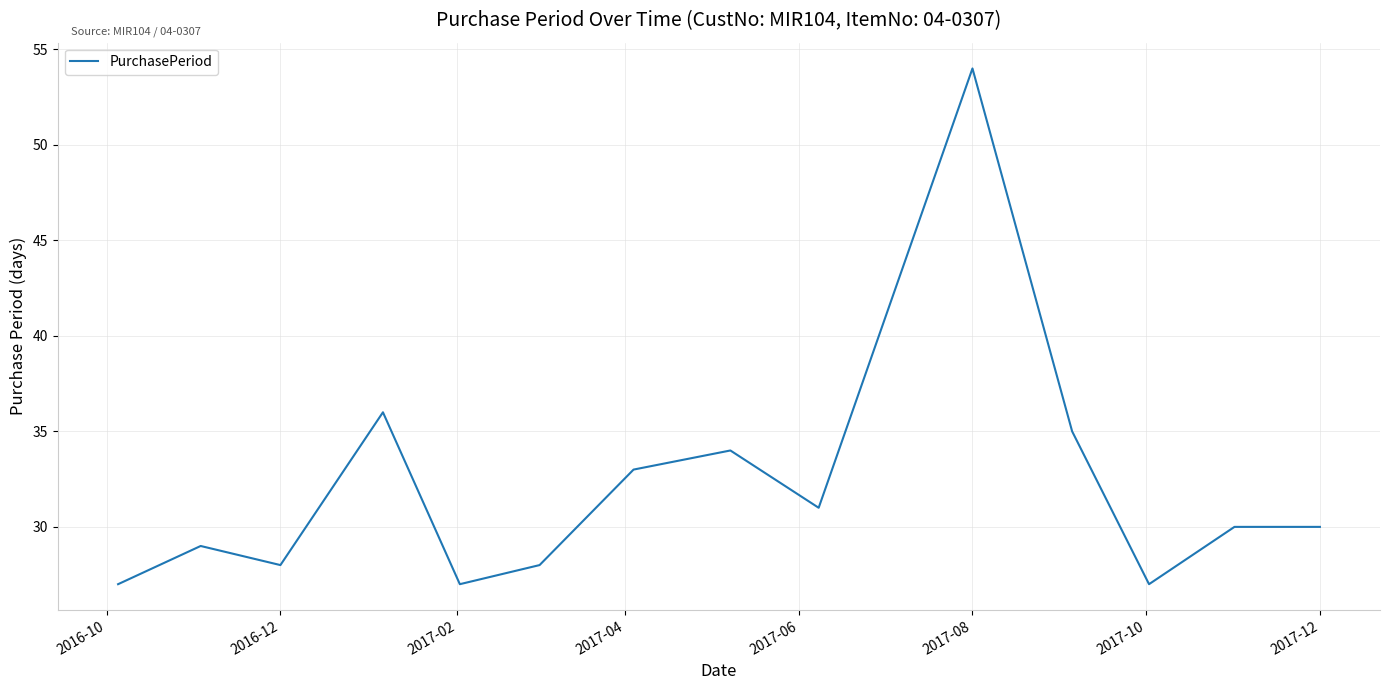

What is the greatest value displayed?

54